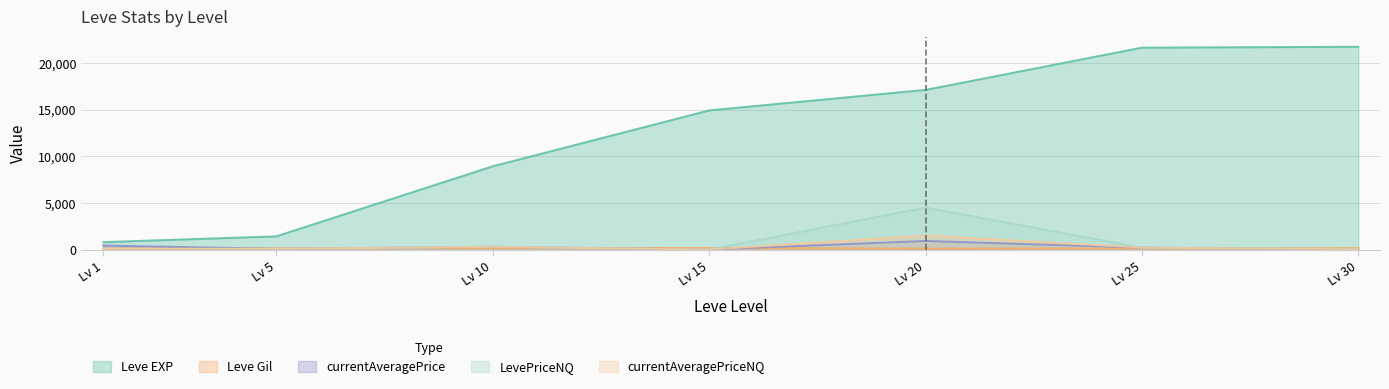

What is the average value of the Leve Gil series?

142.3